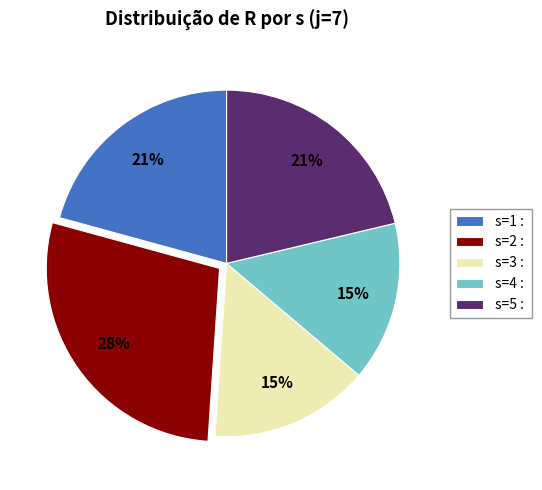

To the nearest percent, what portion does s=2 represent?

28%